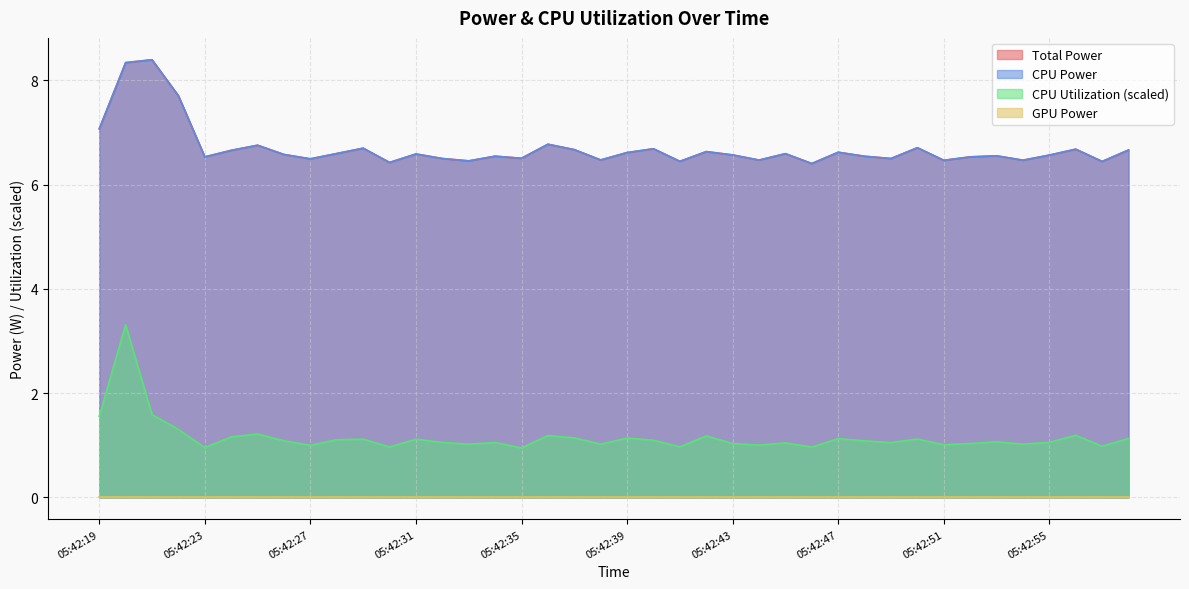

What is the sum of the CPU Power values at 05:42:42 and 05:42:45?

13.2